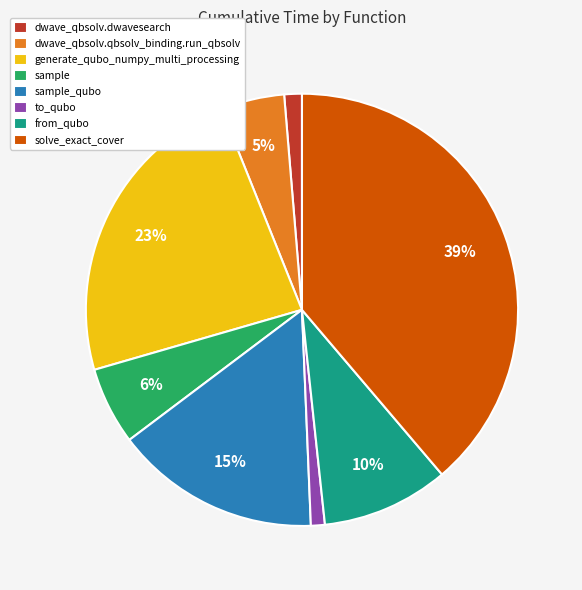

The sample slice represents 1% of the pie. True or false?

False